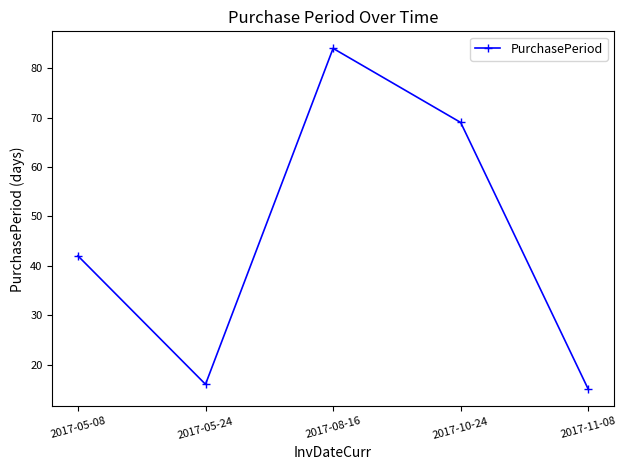

What is the label of the 4th point from the right?

2017-05-24